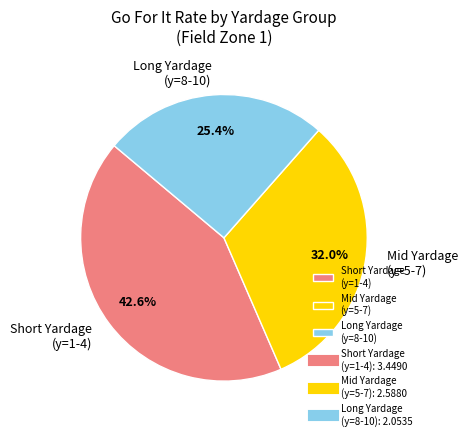

How many segments does this pie chart have?

3